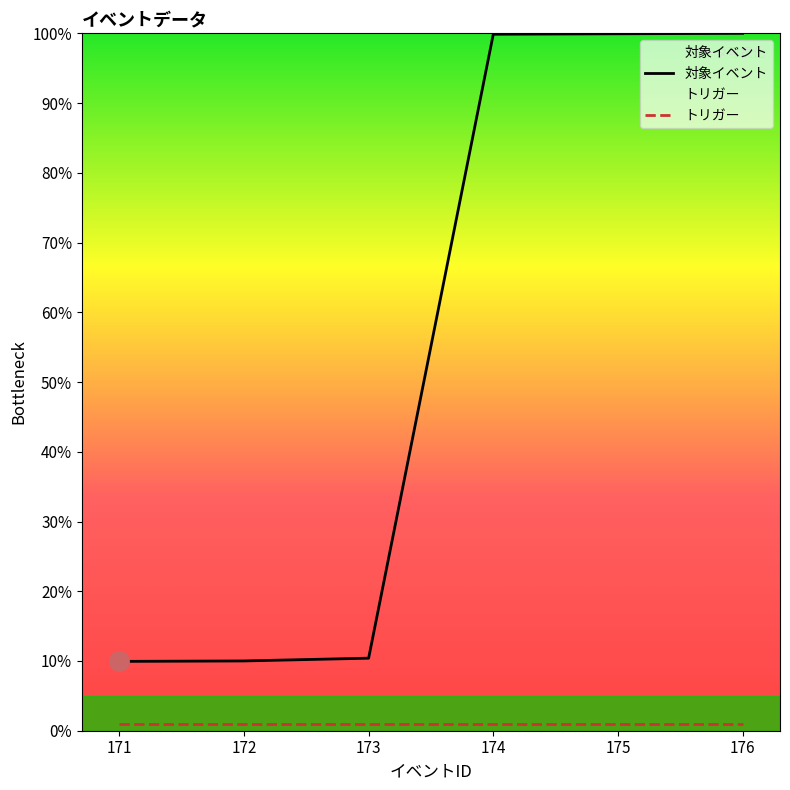

True or false: トリガー and 対象イベント cross at least once.

False